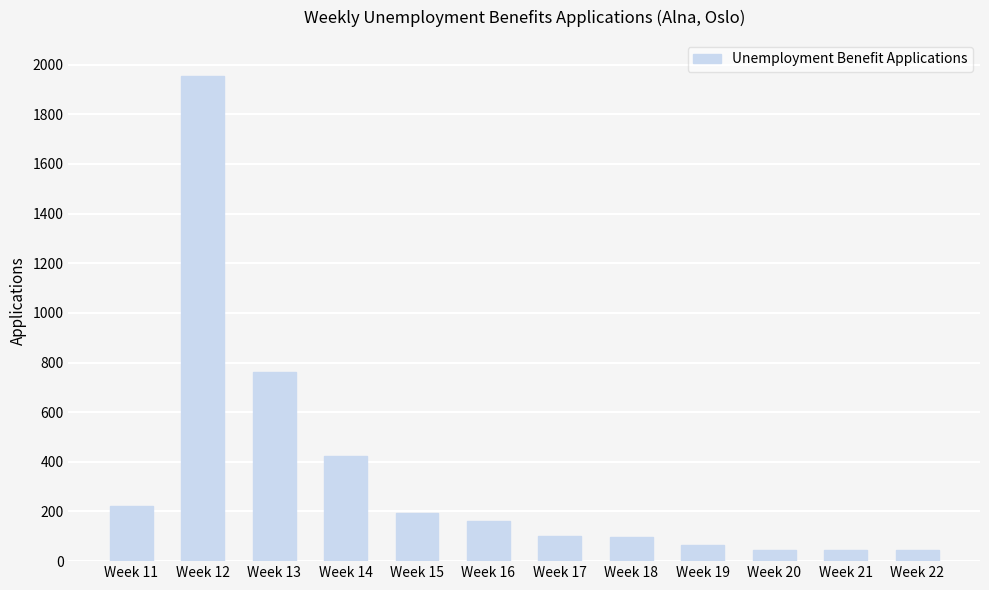

What is the maximum value shown in the chart?

1954